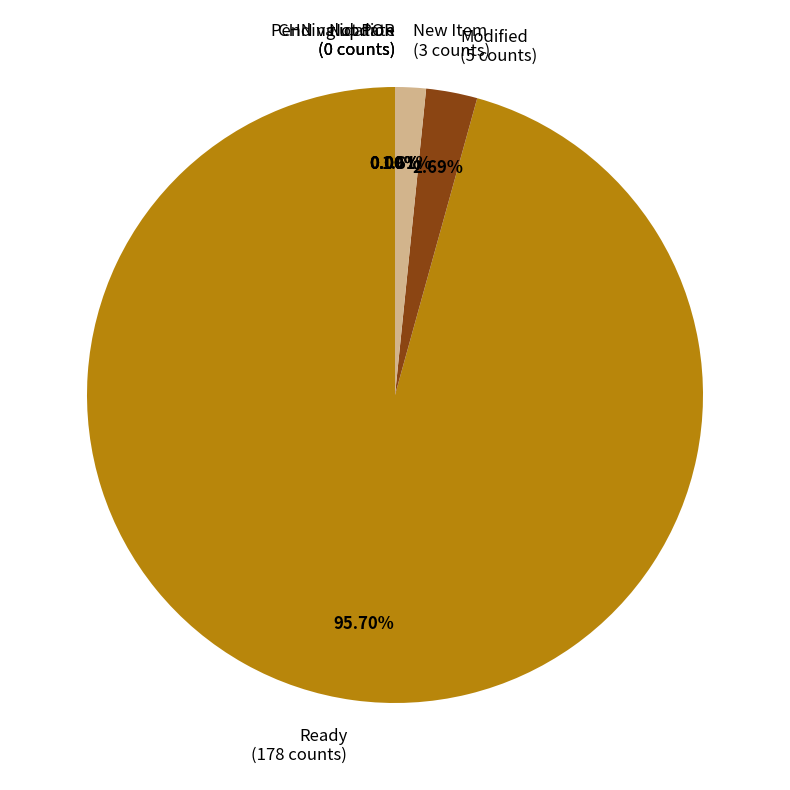

What is the change in value from Modified to Not POR?

-5